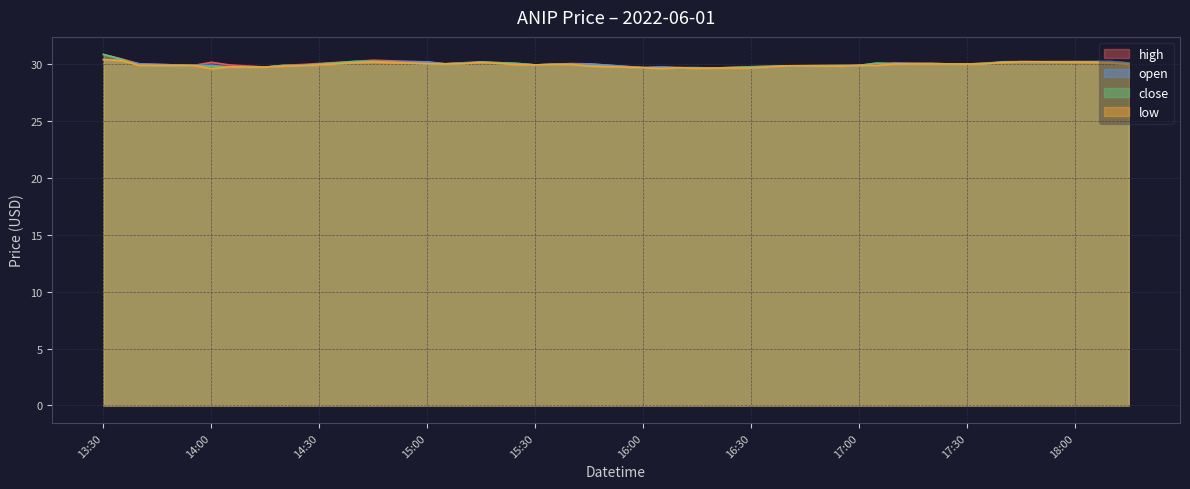

What is the minimum value for high?

29.6